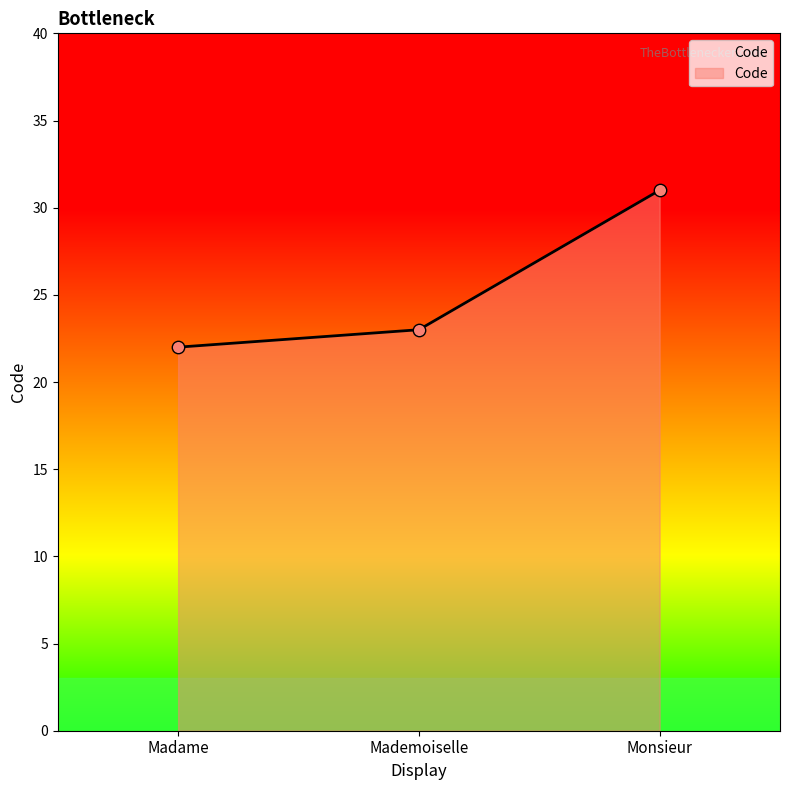

Between Madame and Monsieur, which is larger?

Monsieur